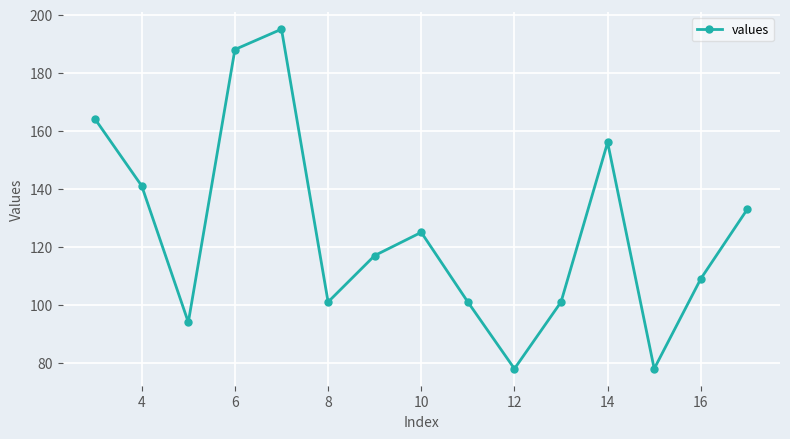

What is the value of the 11th point from the left?

101